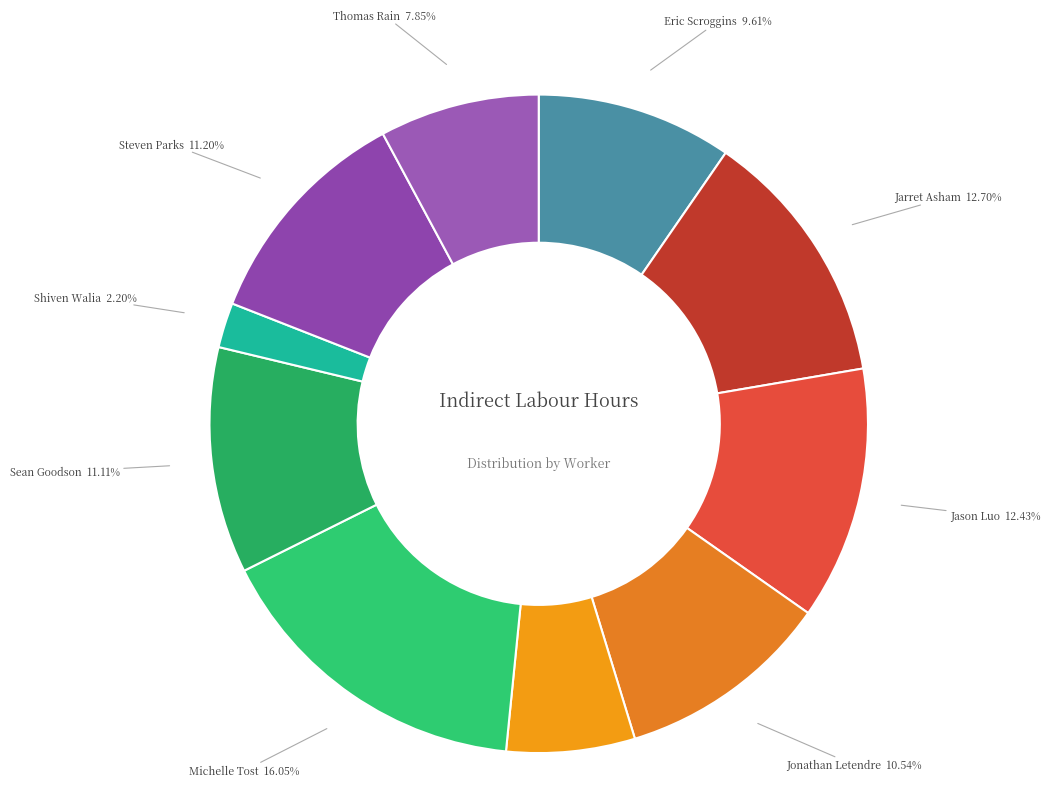

To the nearest percent, what is the difference between the largest and smallest slice percentages?

14%